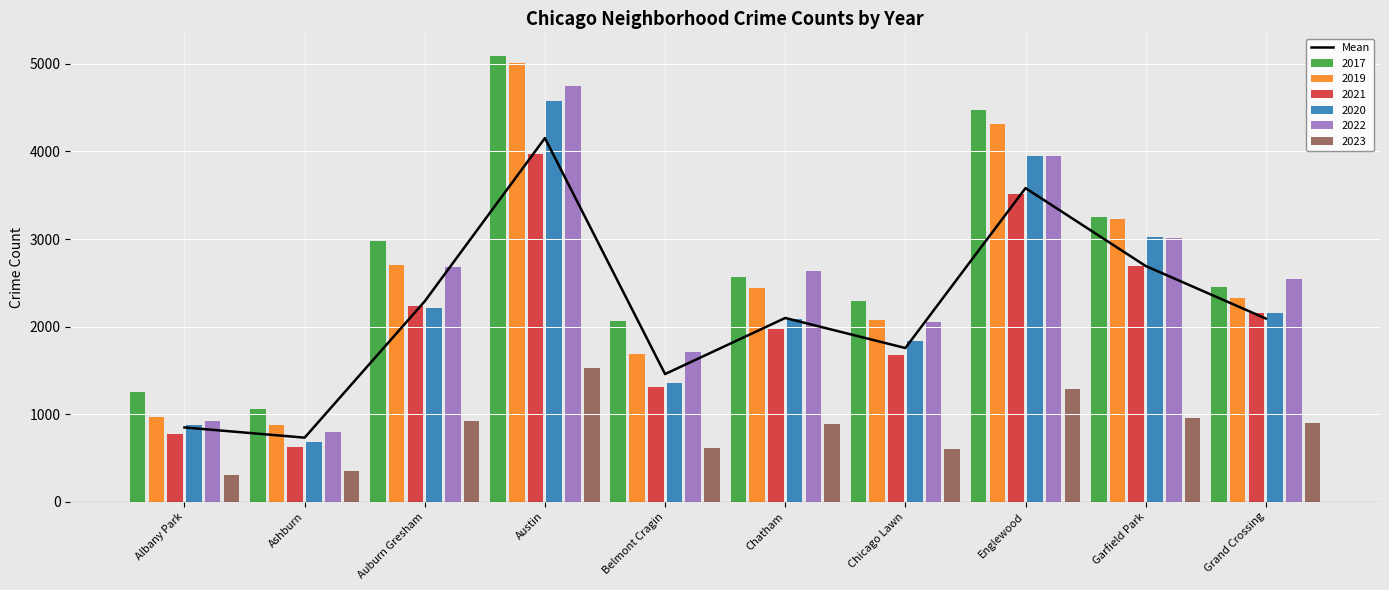

What is the change in value from Albany Park to Grand Crossing?

+1244.5